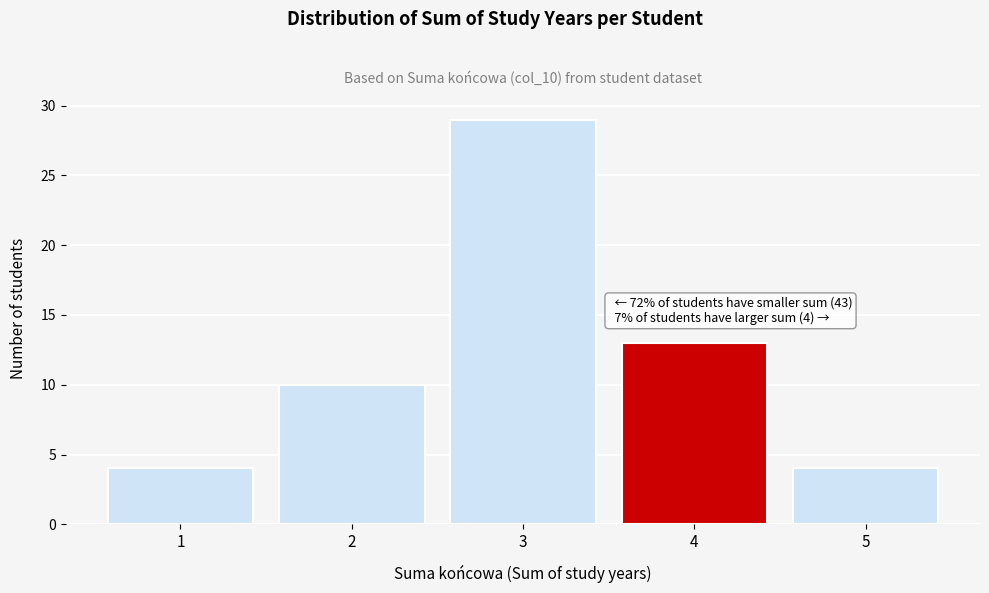

Reading left to right, extract all data points from this chart.

1=4	2=10	3=29	4=13	5=4